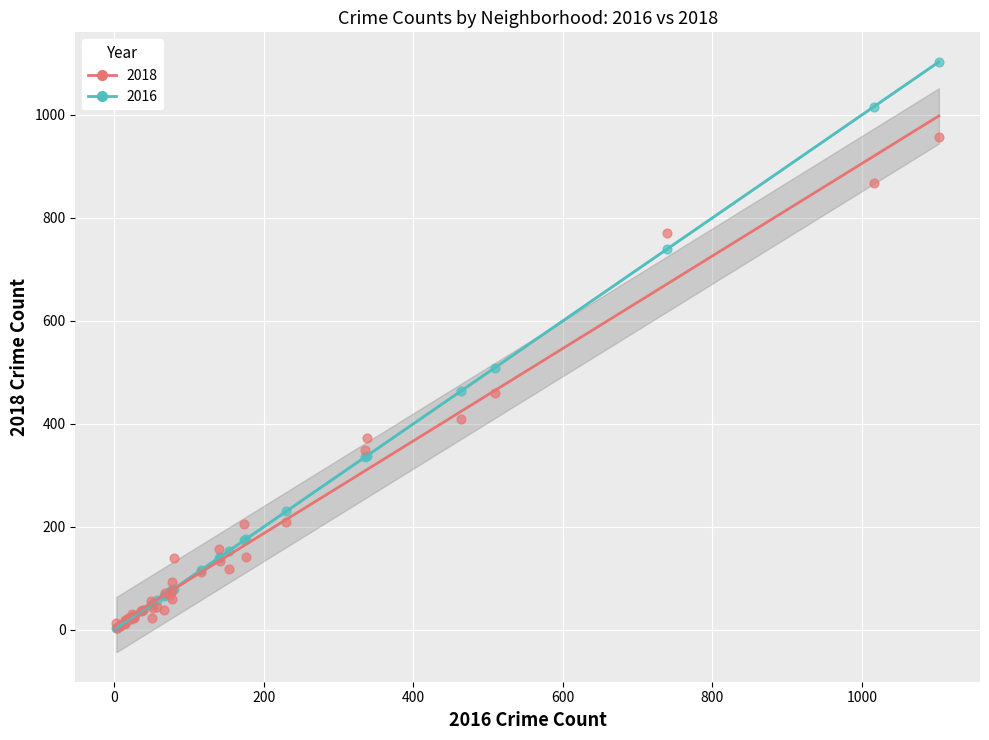

Which series has the widest spread of Y values?

2016